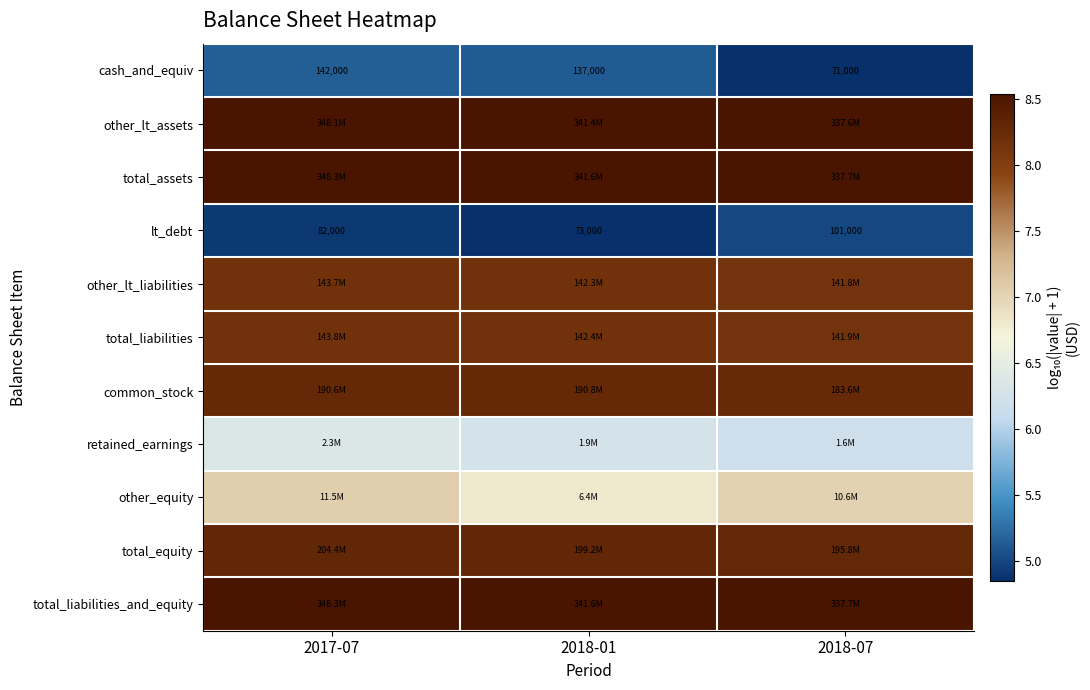

Rank the categories by cash_and_equiv value from lowest to highest.

2018-07, 2018-01, 2017-07